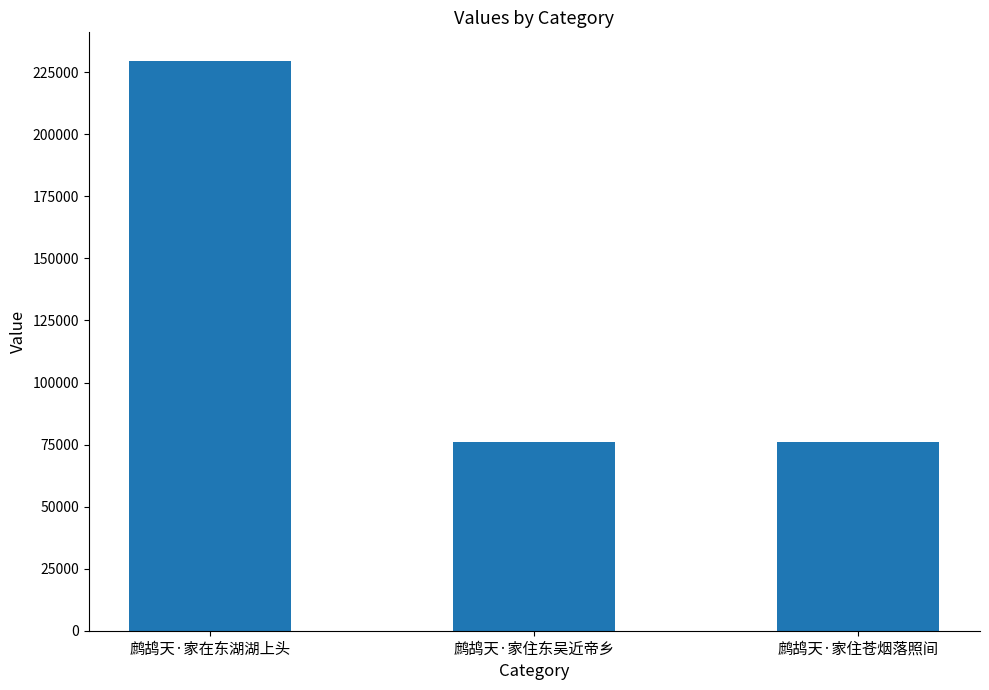

Where does the data first go above 76074?

鹧鸪天·家在东湖湖上头